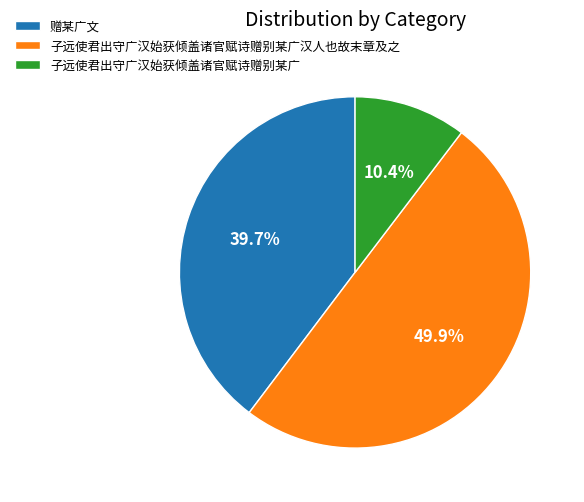

To the nearest percent, what is the average slice percentage?

33%